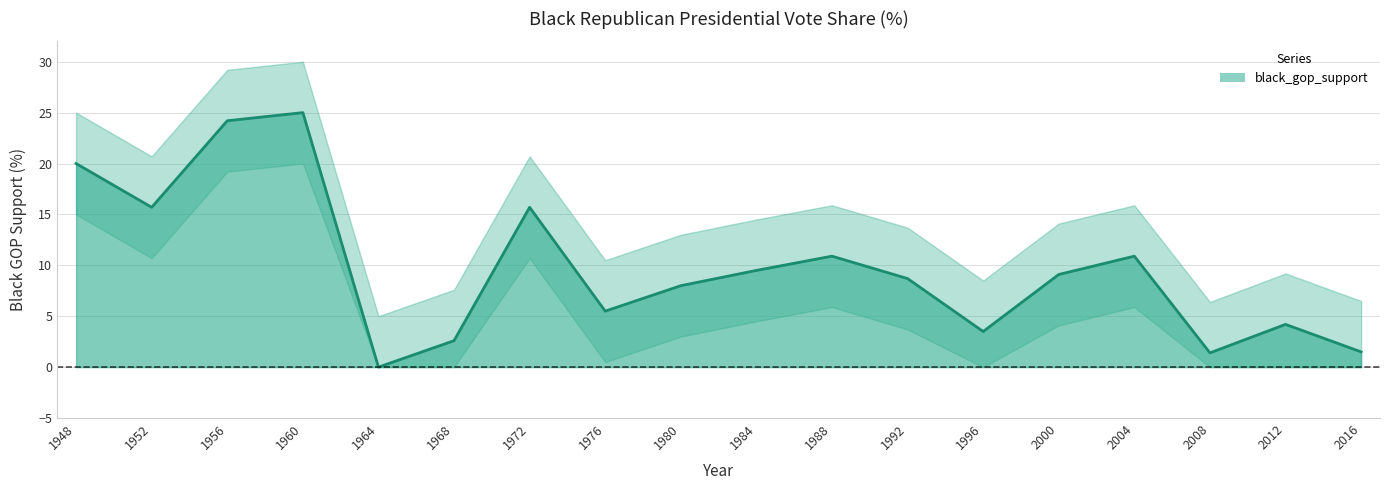

Does the chart display data point markers on the line(s)?

No